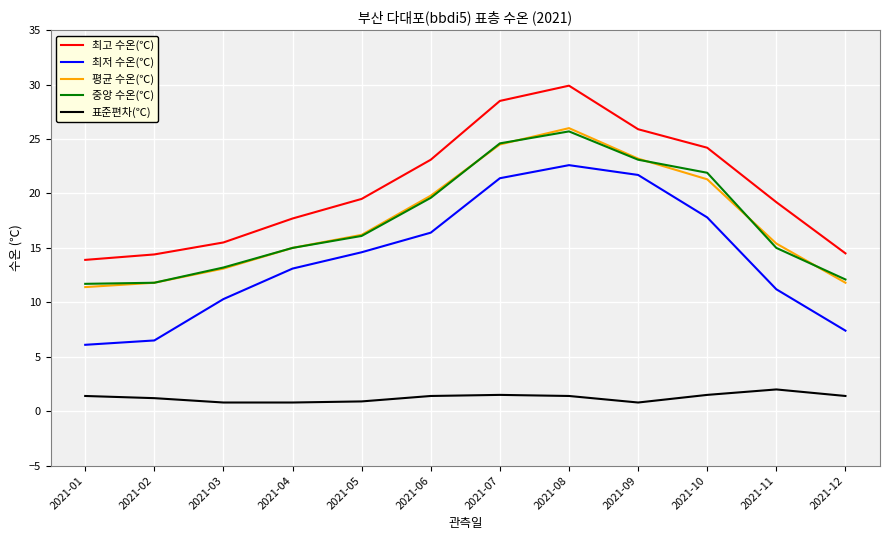

Which series changed the most between 2021-06 and 2021-08?

최고 수온(℃)